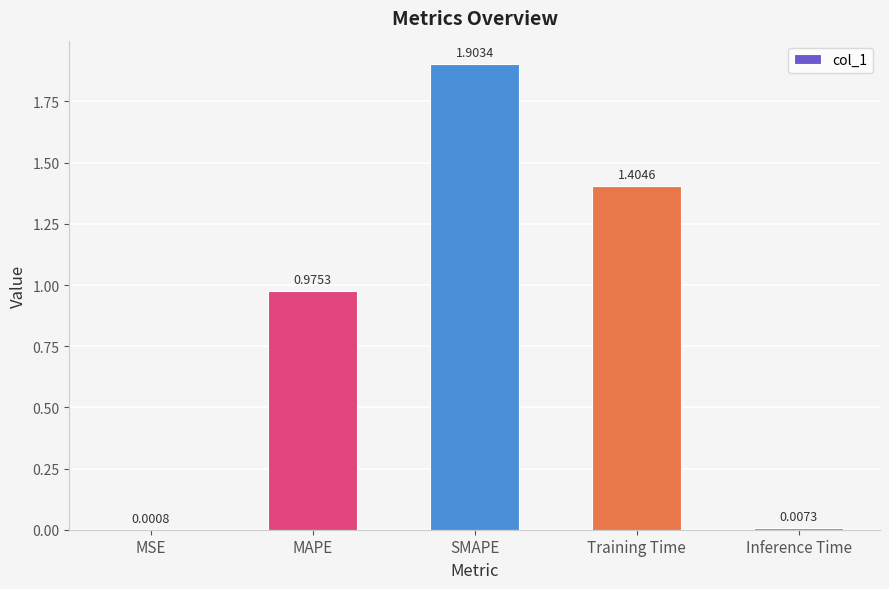

What is the sum of all values?

4.3